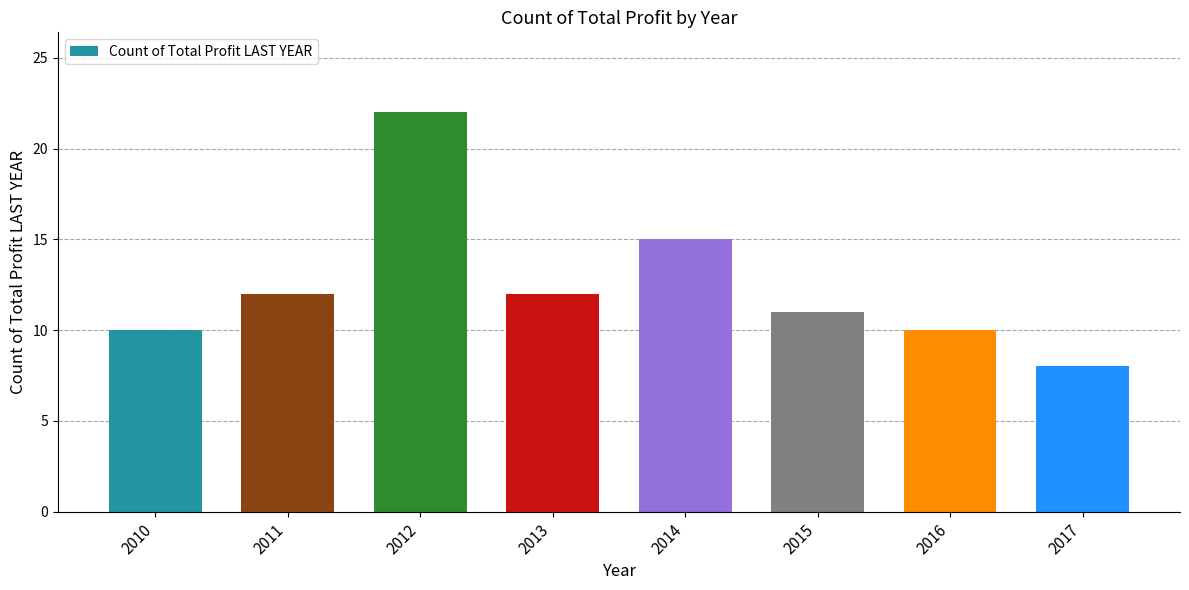

What is the difference between the values at 2016 and 2011?

2